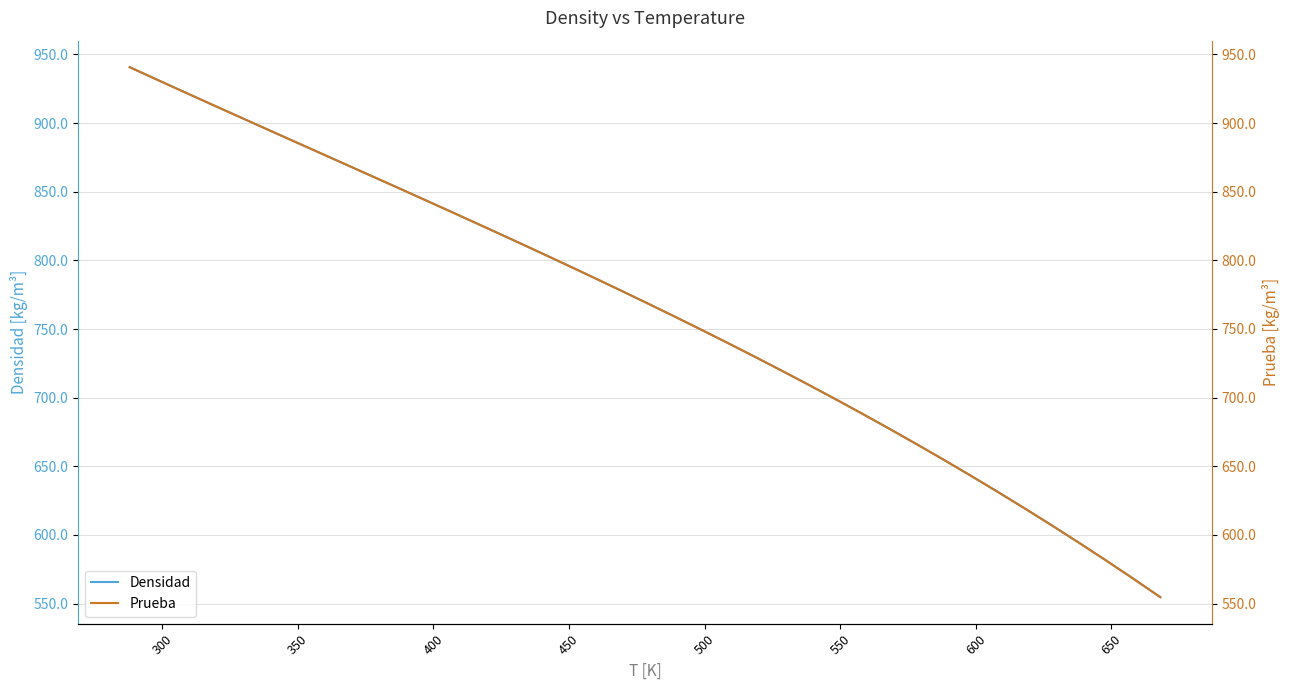

Is the value of Prueba at 400 greater than the value of Densidad at 30?

Yes